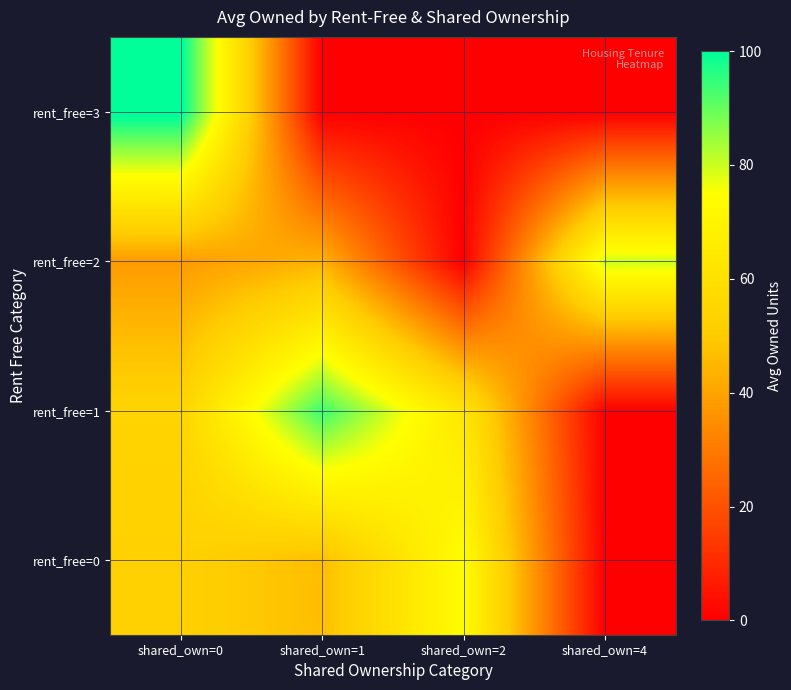

At how many categories does at least one series exceed 31?

4